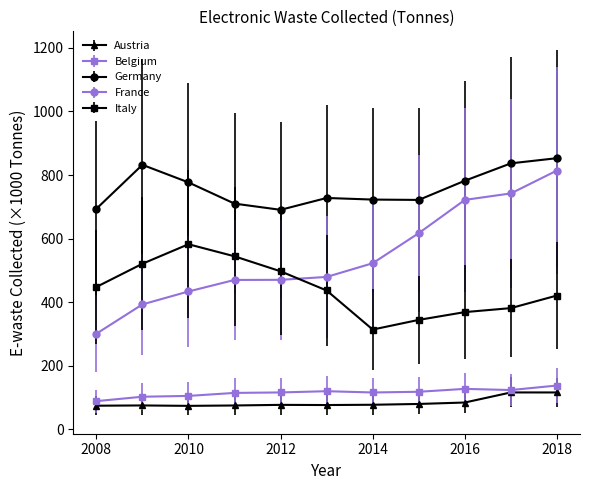

Which series has the largest range (max minus min)?

France